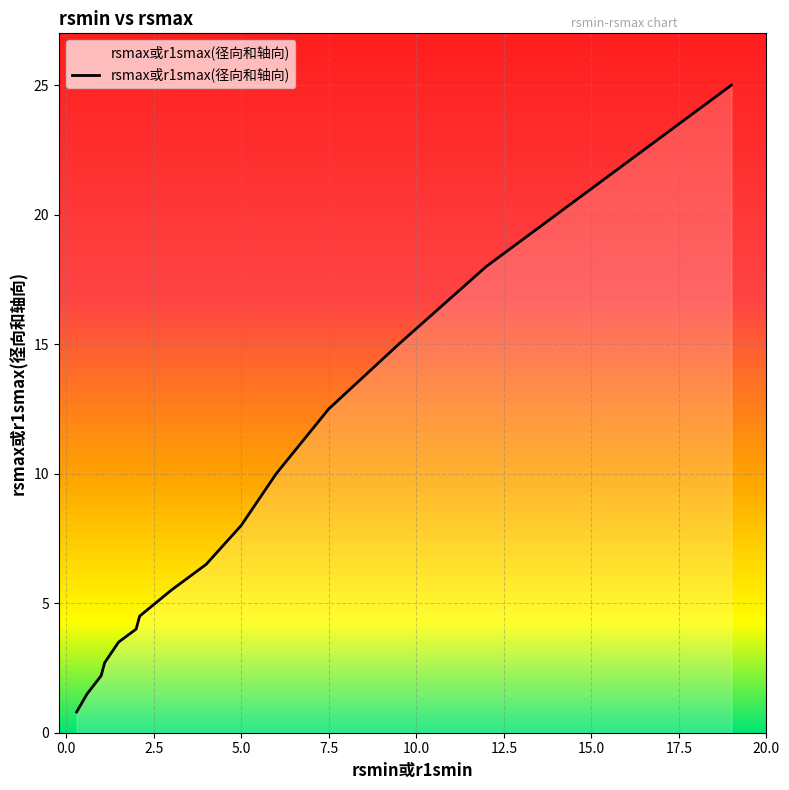

What is the difference between the maximum and minimum values?

24.2